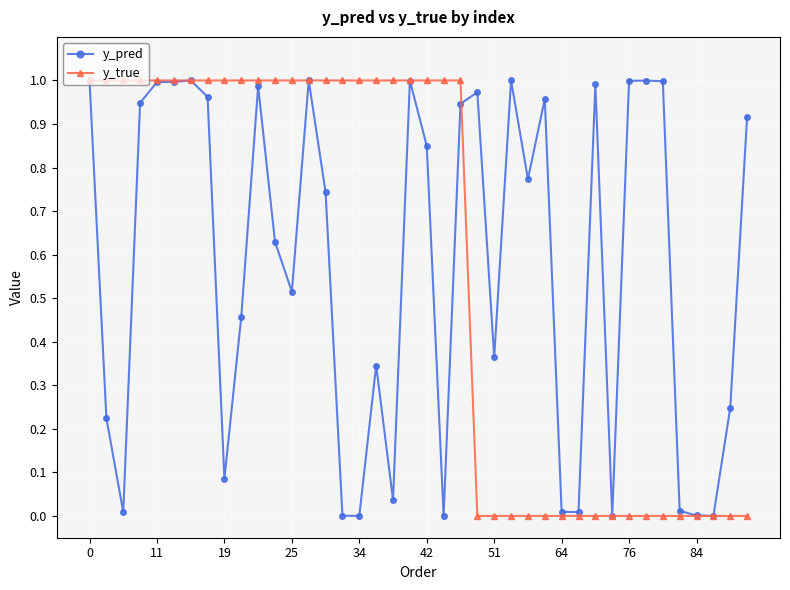

True or false: y_pred has more than 2 interior local peaks.

True